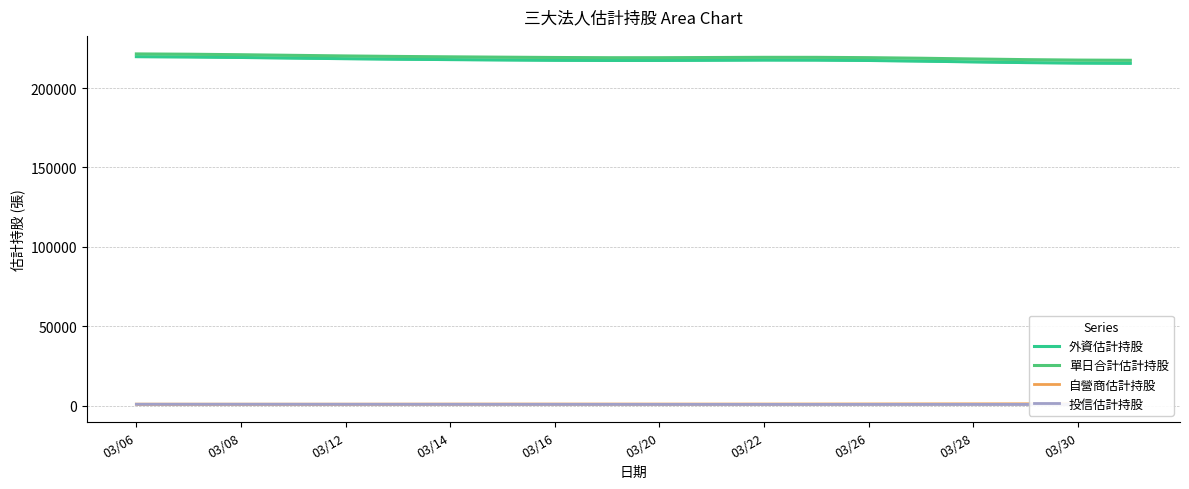

What value does the 投信估計持股 series have at 03/16?

798.1